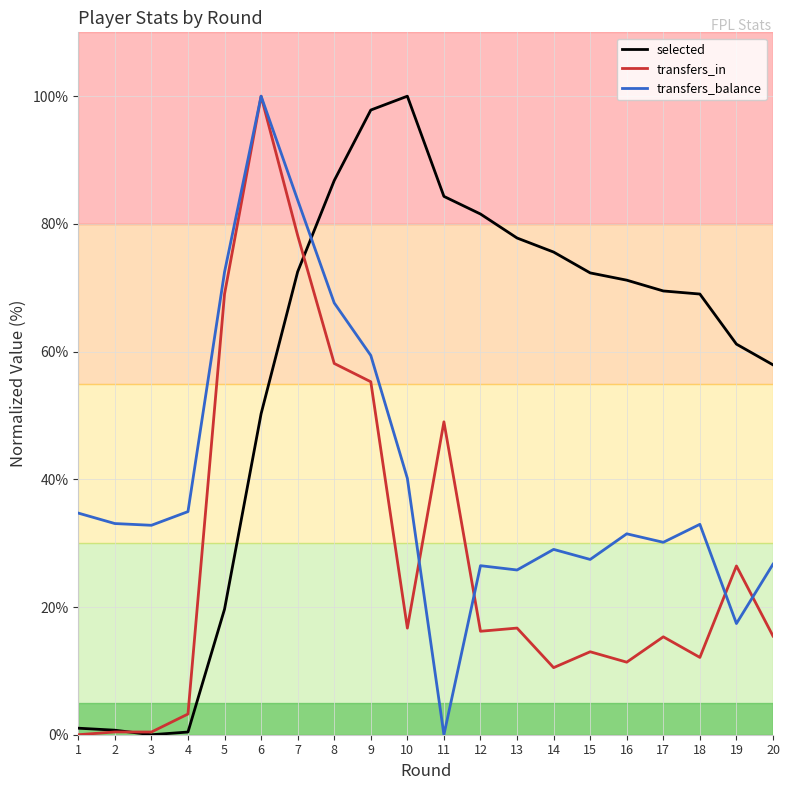

At which category is the sum across all series the highest?

6